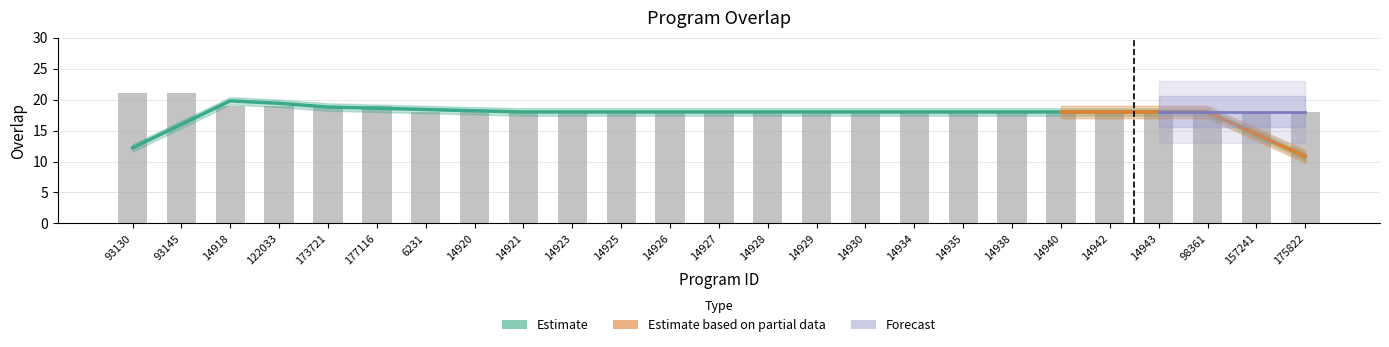

The chart shows a value of 9 at 173721. True or false?

False